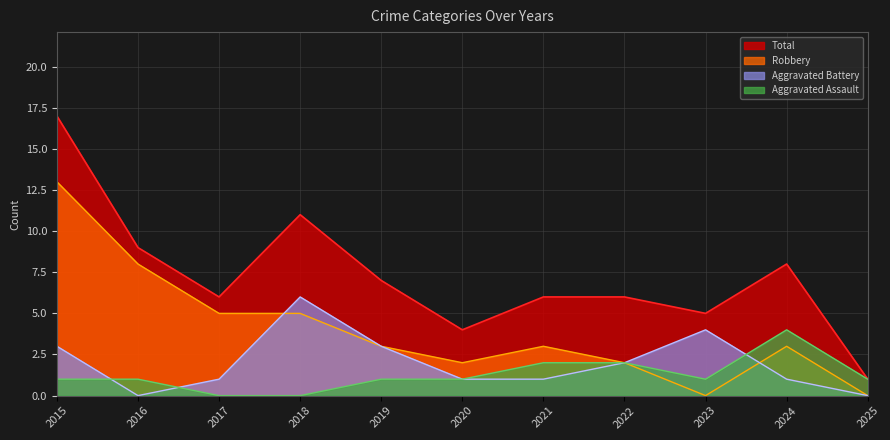

Reading left to right, extract all data points from this chart.

Total: 17	9	6	11	7	4	6	6	5	8	1
Robbery: 13	8	5	5	3	2	3	2	0	3	0
Aggravated Battery: 3	0	1	6	3	1	1	2	4	1	0
Aggravated Assault: 1	1	0	0	1	1	2	2	1	4	1